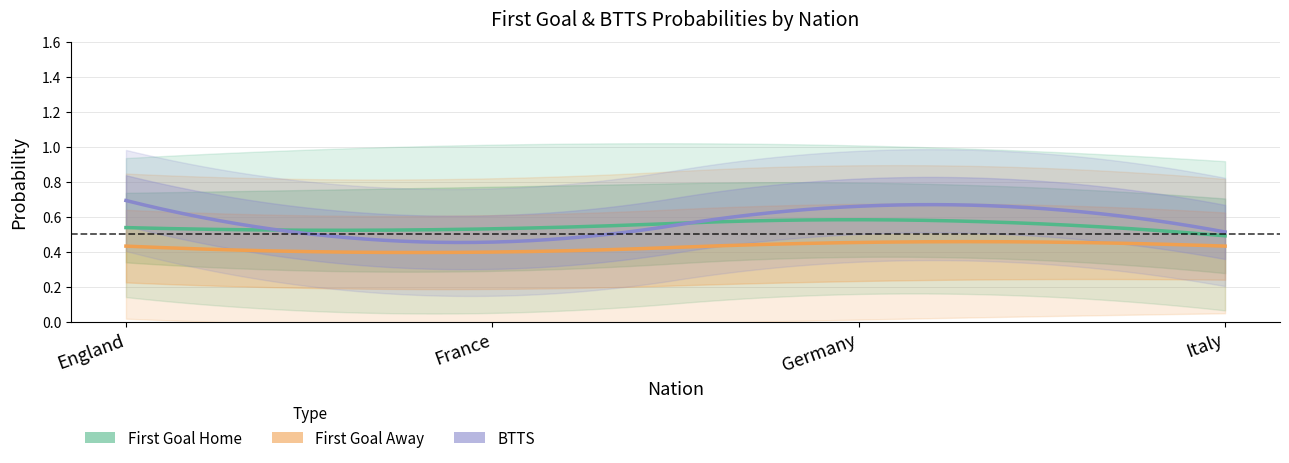

What is the total value across all series at England?

1.7